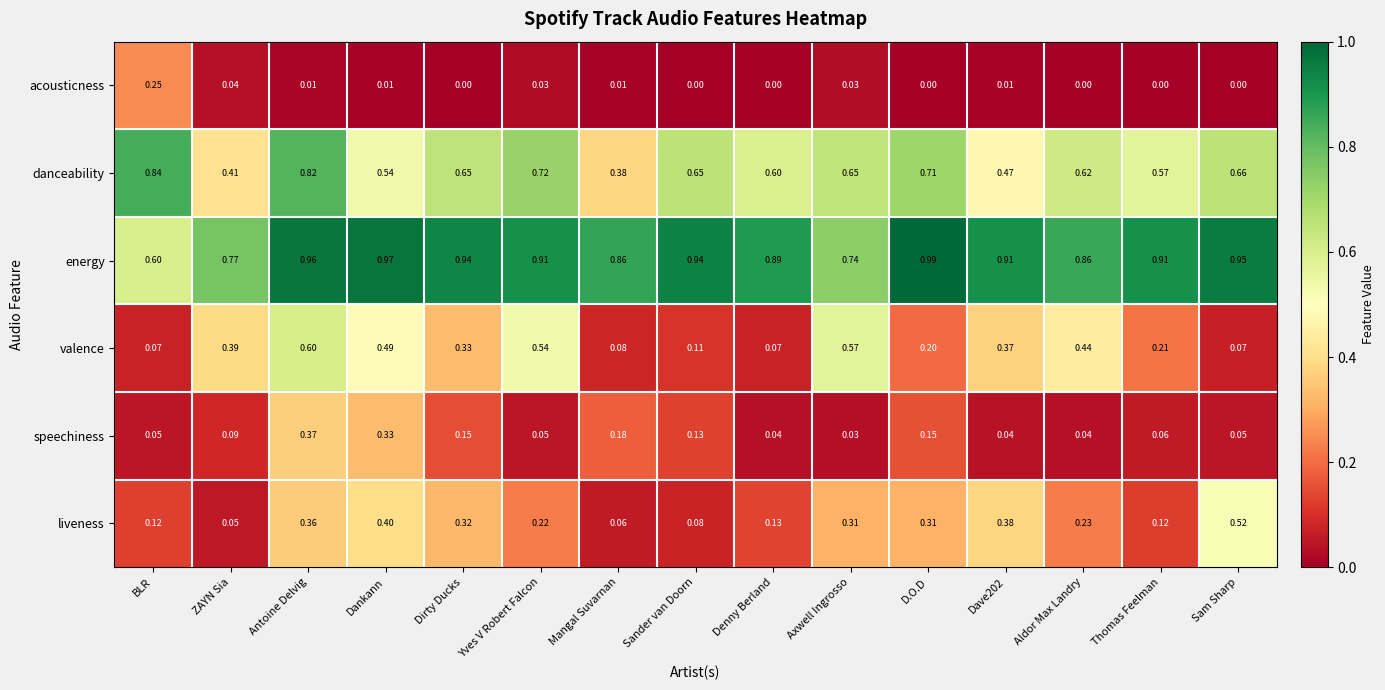

Which series changed the most between D.O.D and Thomas Feelman?

liveness